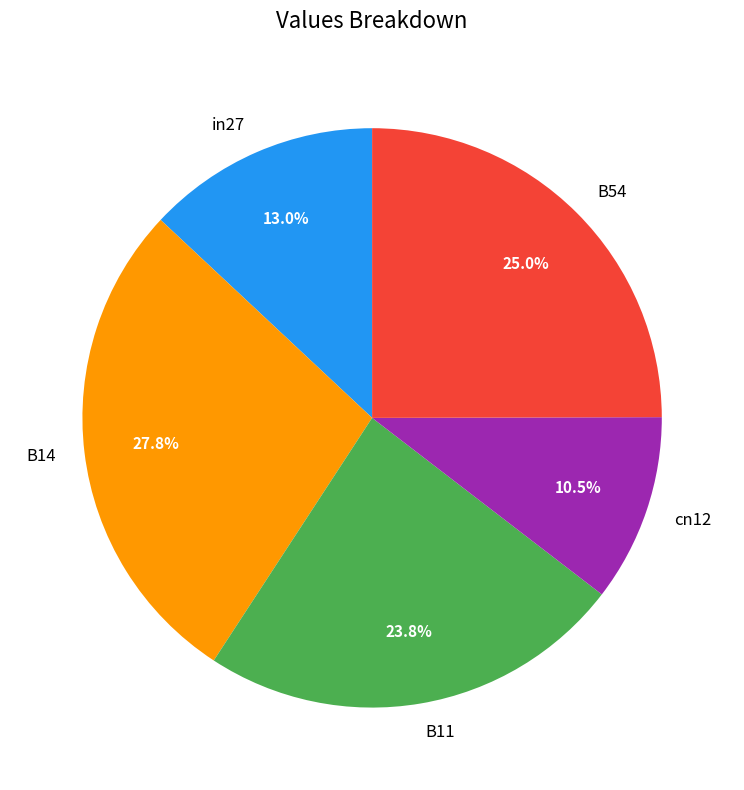

How many segments does this pie chart have?

5